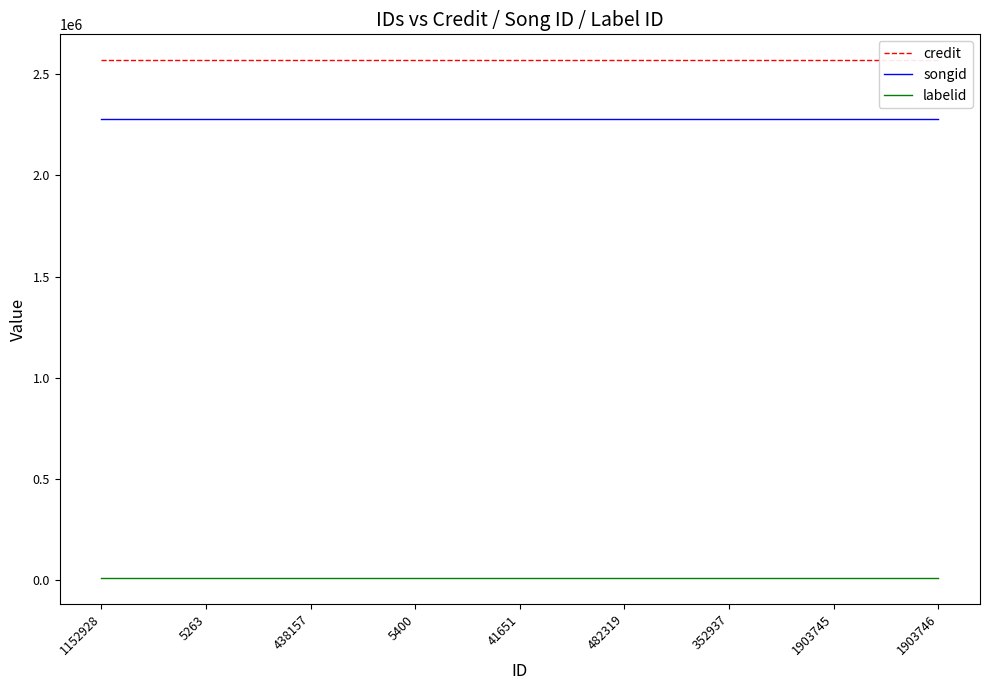

Read the labelid value at 5263.

10433